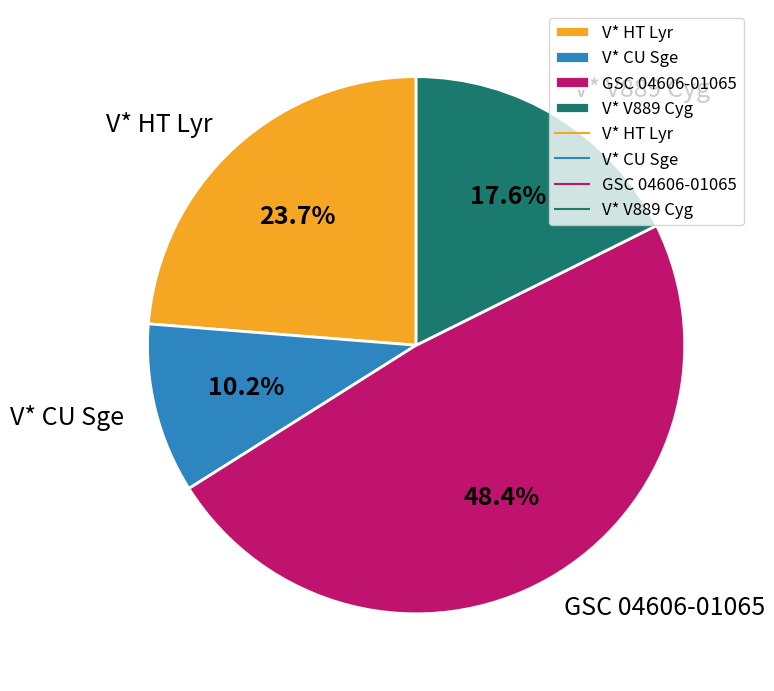

Is there a majority slice in this chart?

No